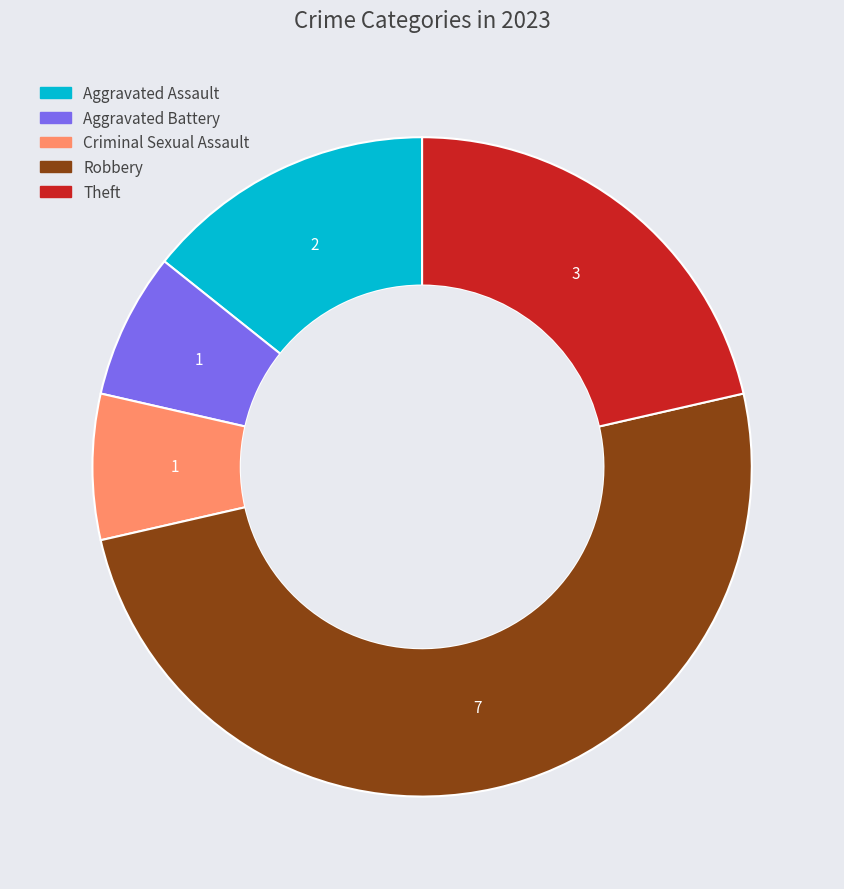

Is the sum of Aggravated Battery and Criminal Sexual Assault greater than half?

No